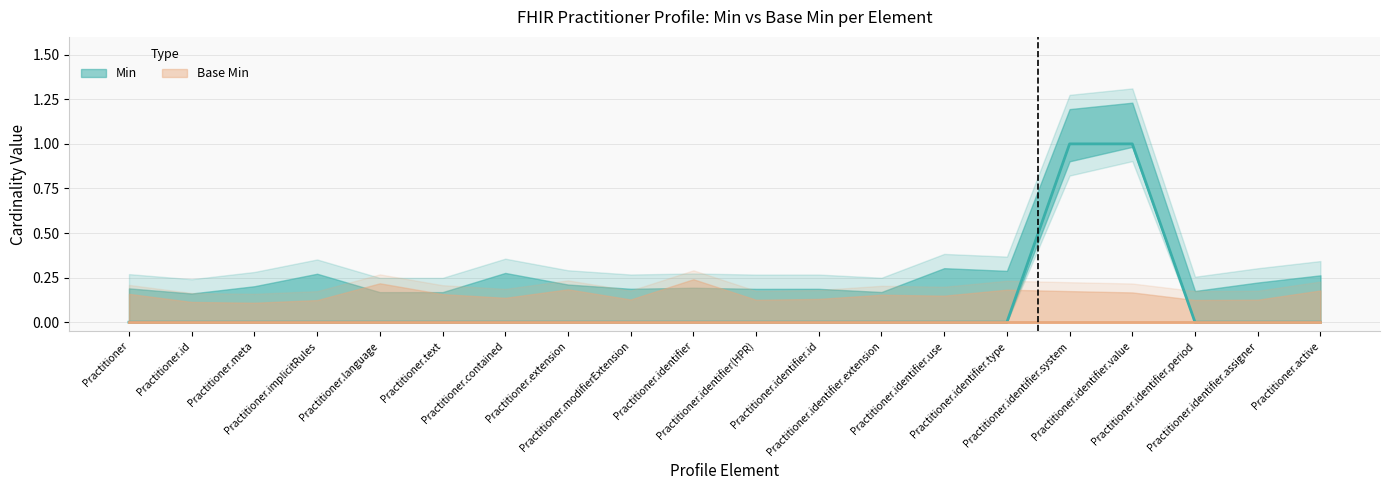

Reading left to right, what are all the values shown in this chart?

Practitioner=0	Practitioner.id=0	Practitioner.meta=0	Practitioner.implicitRules=0	Practitioner.language=0	Practitioner.text=0	Practitioner.contained=0	Practitioner.extension=0	Practitioner.modifierExtension=0	Practitioner.identifier=0	Practitioner.identifier(HPR)=0	Practitioner.identifier.id=0	Practitioner.identifier.extension=0	Practitioner.identifier.use=0	Practitioner.identifier.type=0	Practitioner.identifier.system=1	Practitioner.identifier.value=1	Practitioner.identifier.period=0	Practitioner.identifier.assigner=0	Practitioner.active=0